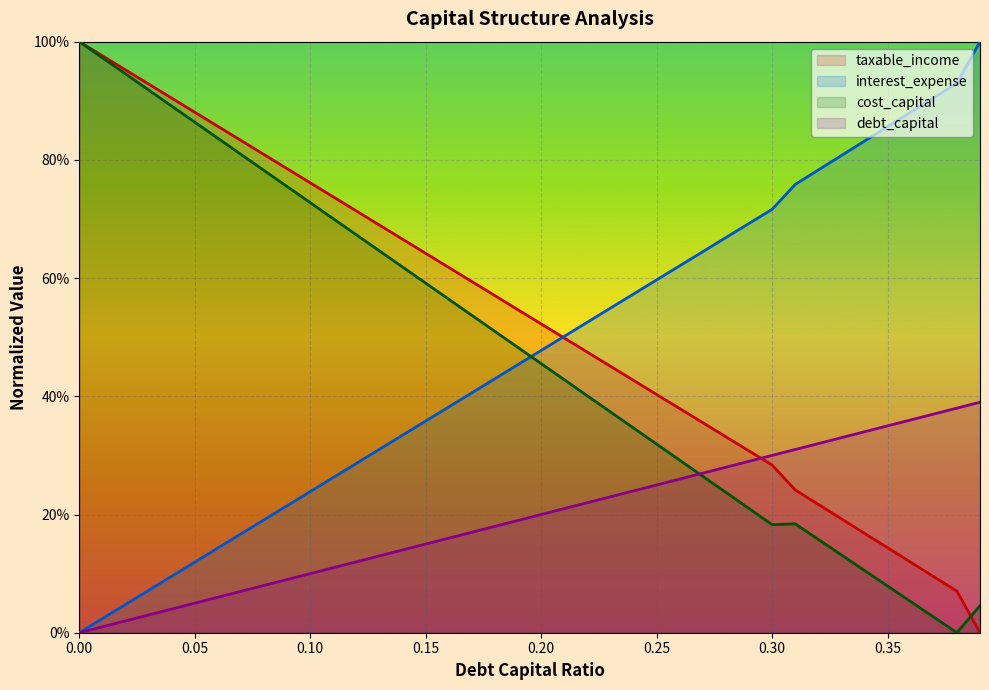

What is the label of the 40th point from the left?

0.39